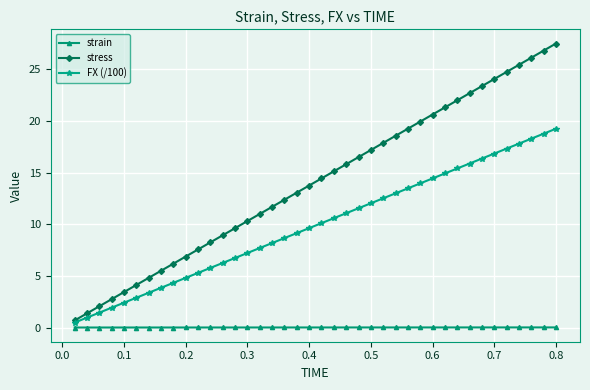

Rank the series by their average value, from lowest to highest.

strain, FX (/100), stress